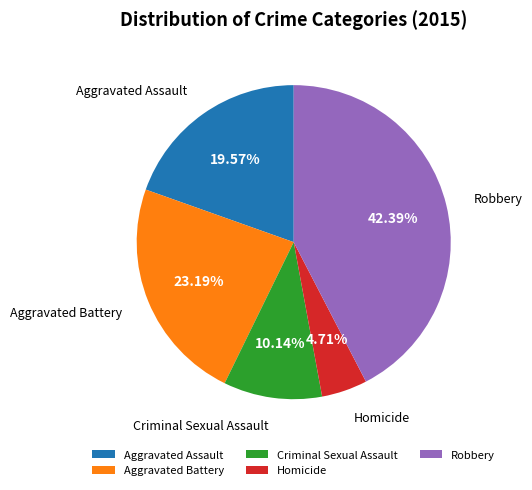

To the nearest percent, what is the combined percentage of Robbery and Criminal Sexual Assault?

53%